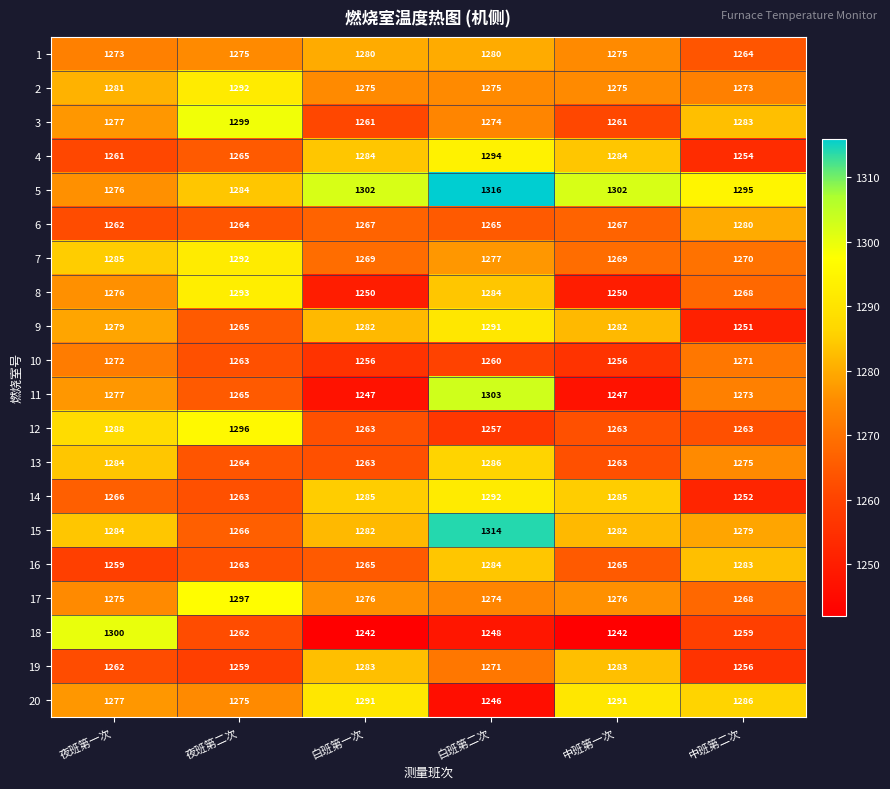

What is the total value across all series at 夜班第二次?

25502